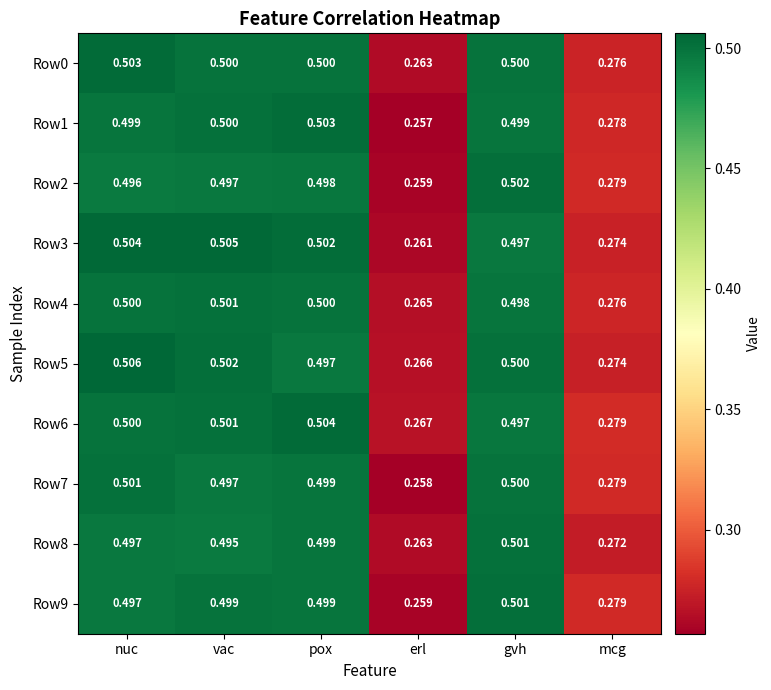

Which series has the largest total across all categories?

Row6